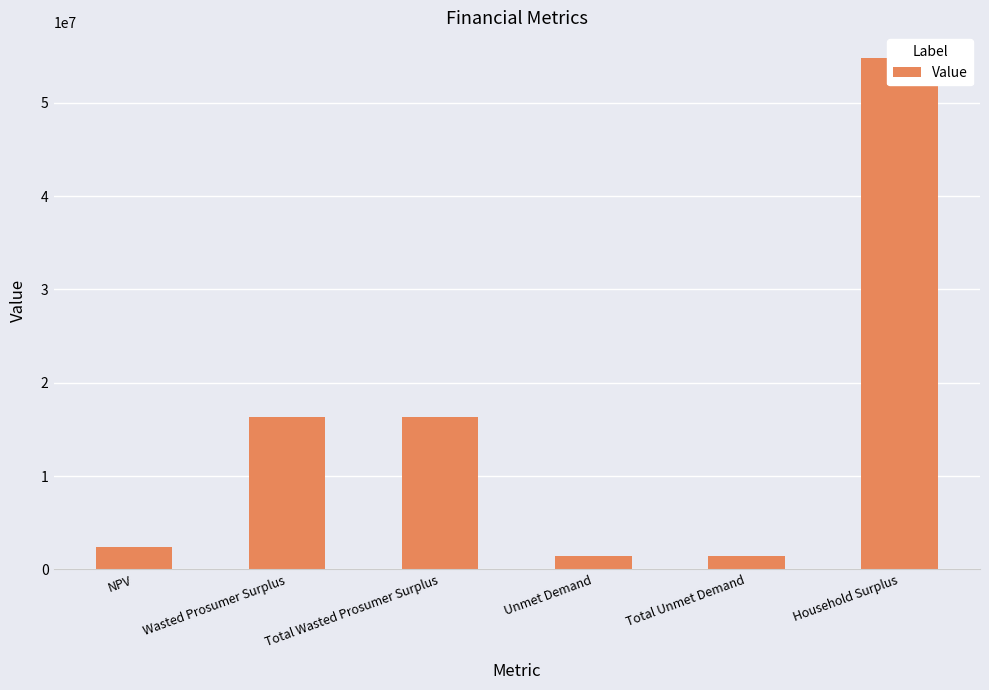

Does the chart contain stacked bars?

No